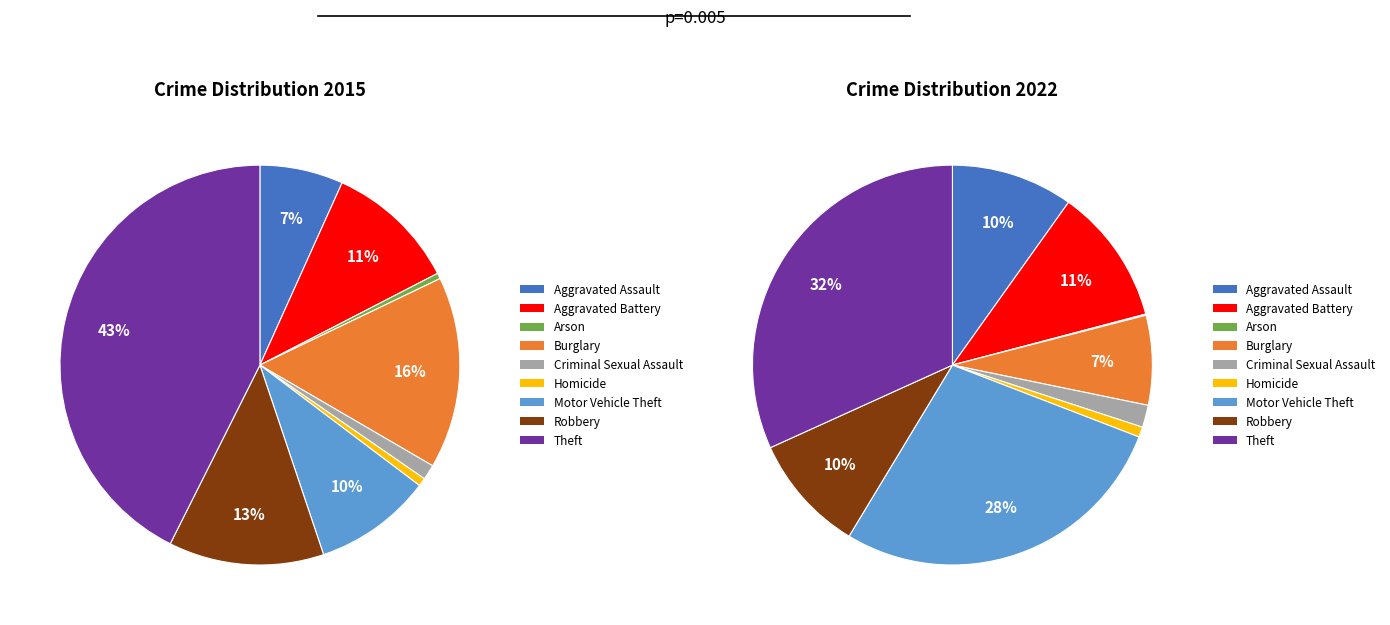

To the nearest percent, what is the difference between the largest and smallest slice percentages?

32%